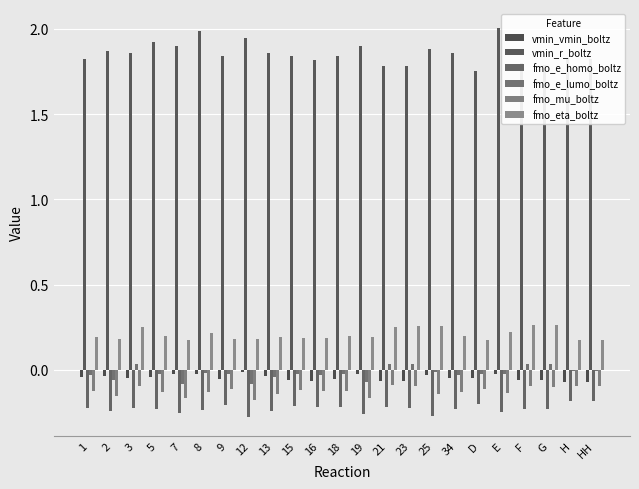

How many categories are shown in the chart?

23